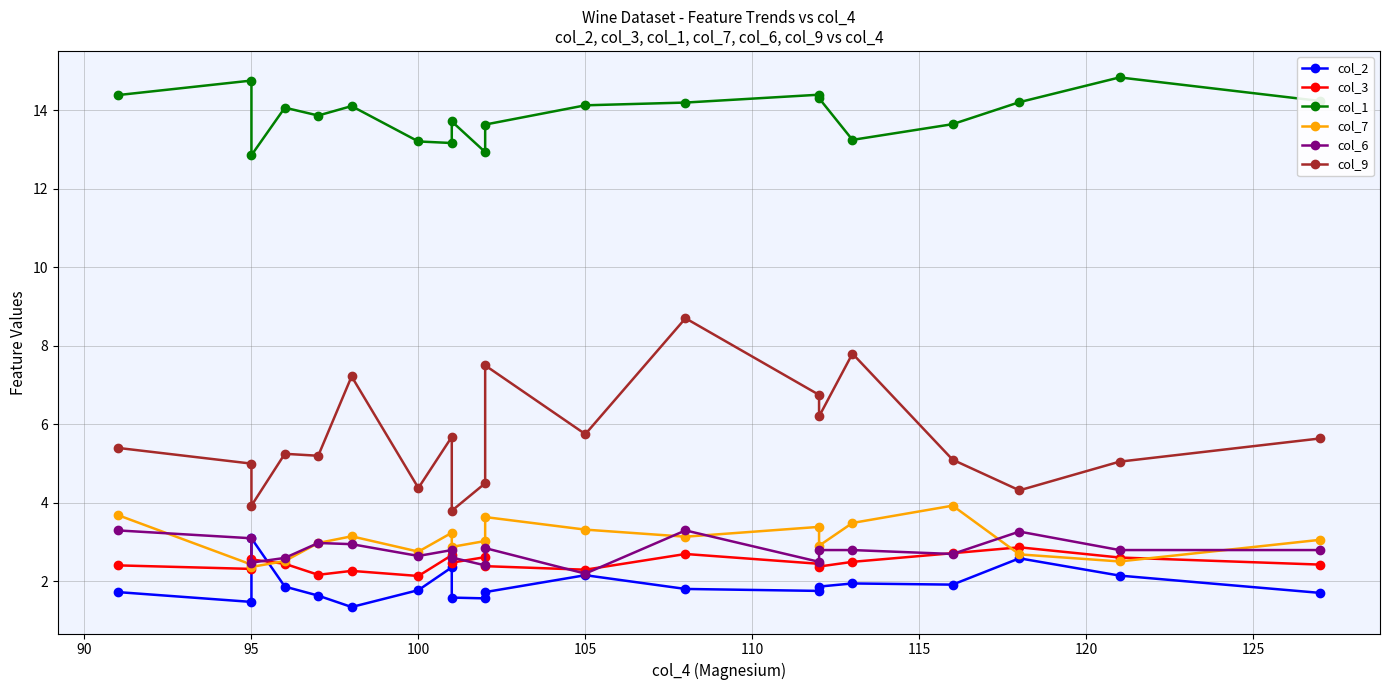

At which category does col_9 reach its first local valley?

95